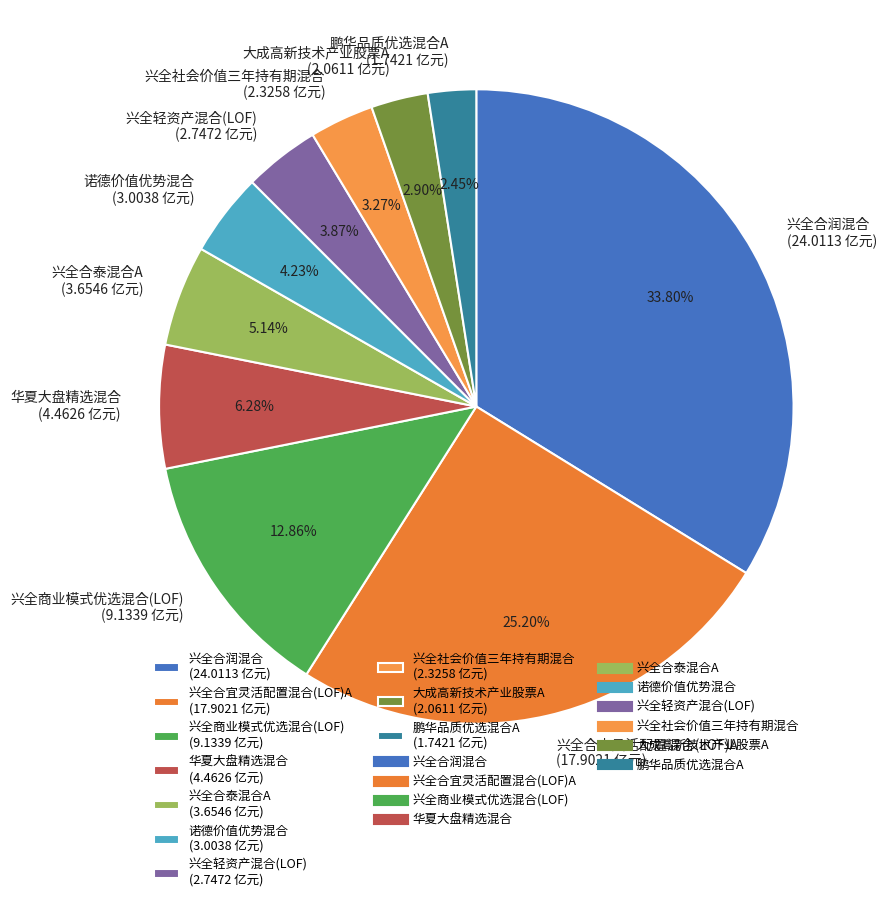

What is the ratio of the value at 兴全合润混合 to the value at 鹏华品质优选混合A?

13.8